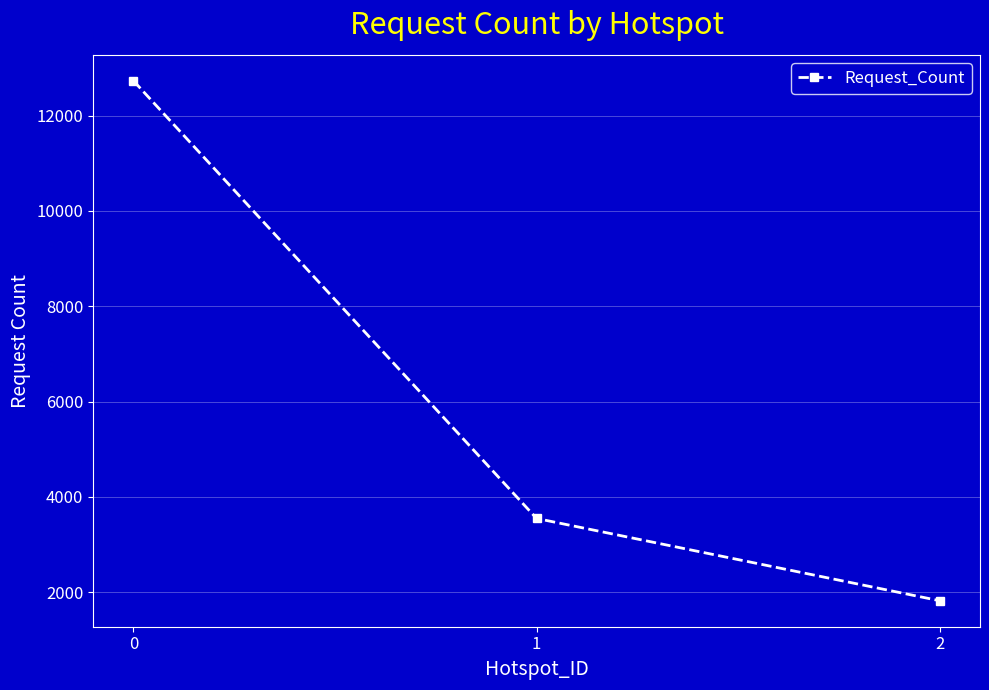

What is the maximum value shown in the chart?

12729